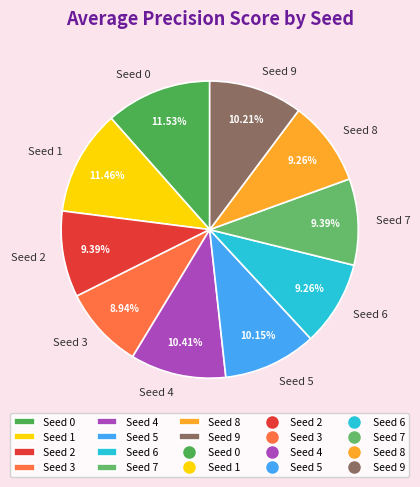

Is there any slice that represents more than half of the pie?

No